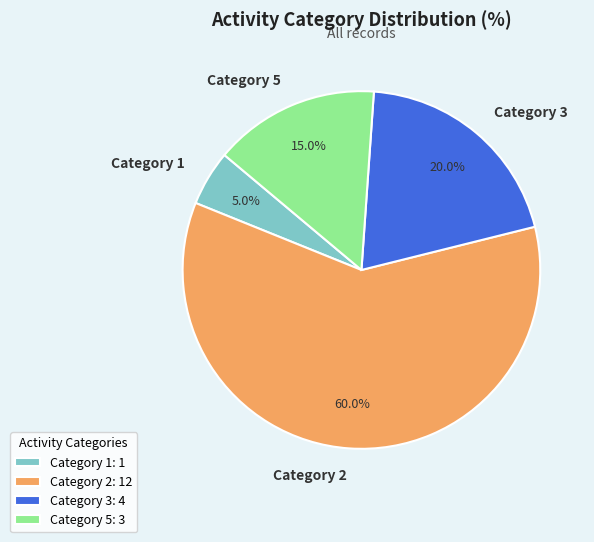

Count the number of slices in the pie.

4